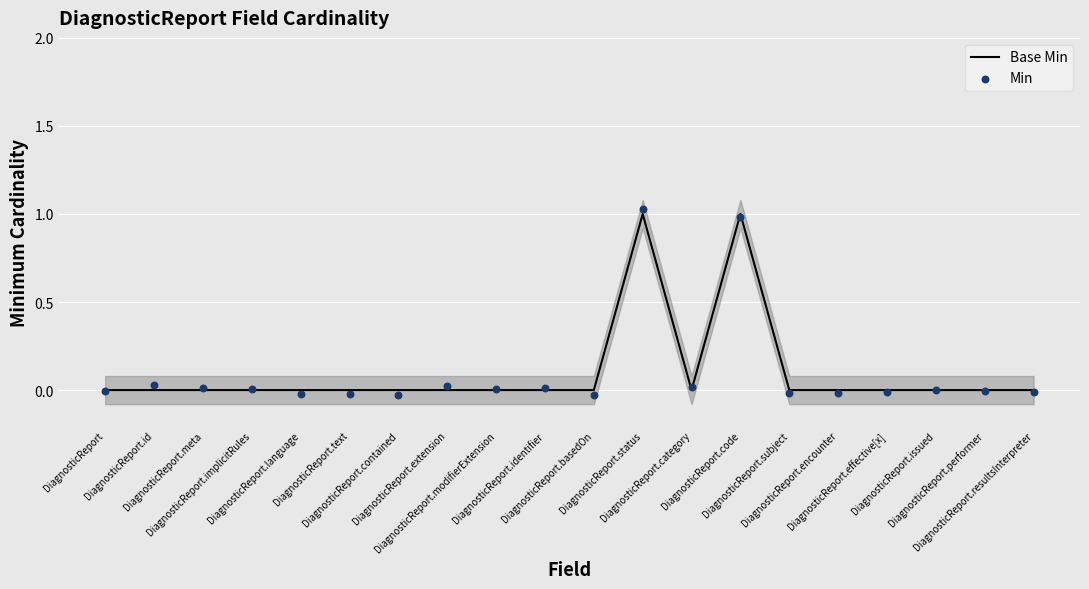

Which series contains the highest Y value?

Min